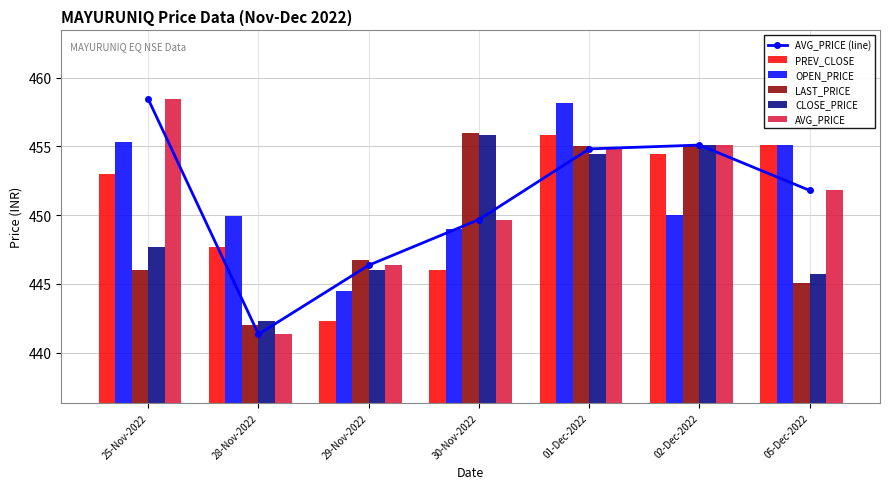

What is the total value across all series at 02-Dec-2022?

2724.8